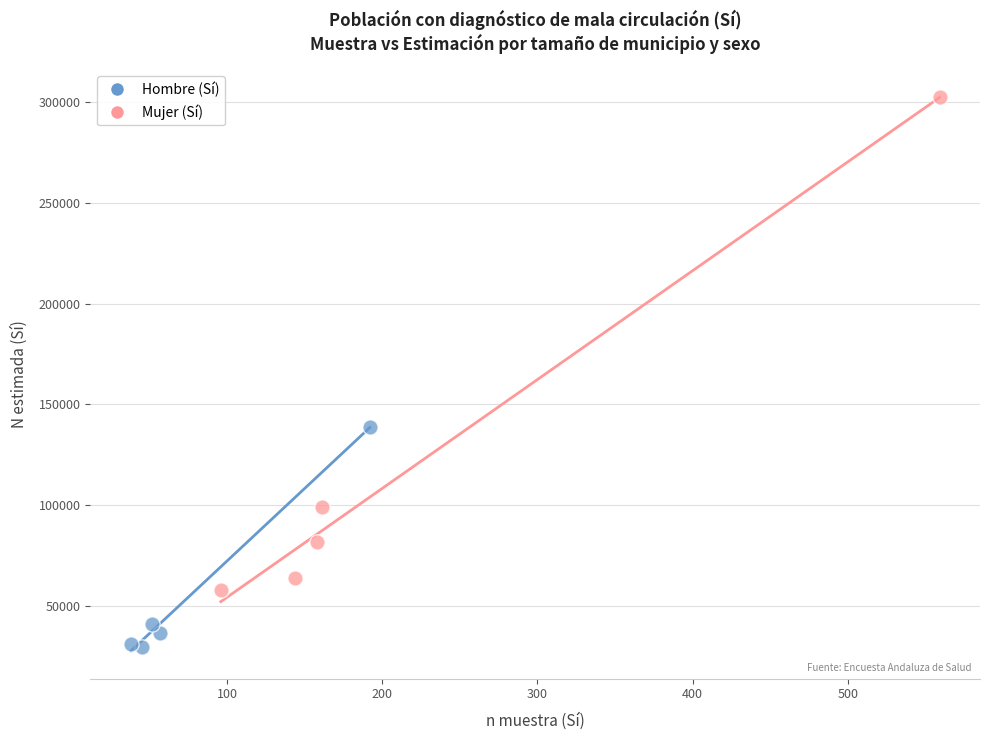

Which series has the largest Y range (max minus min)?

Mujer (Sí)